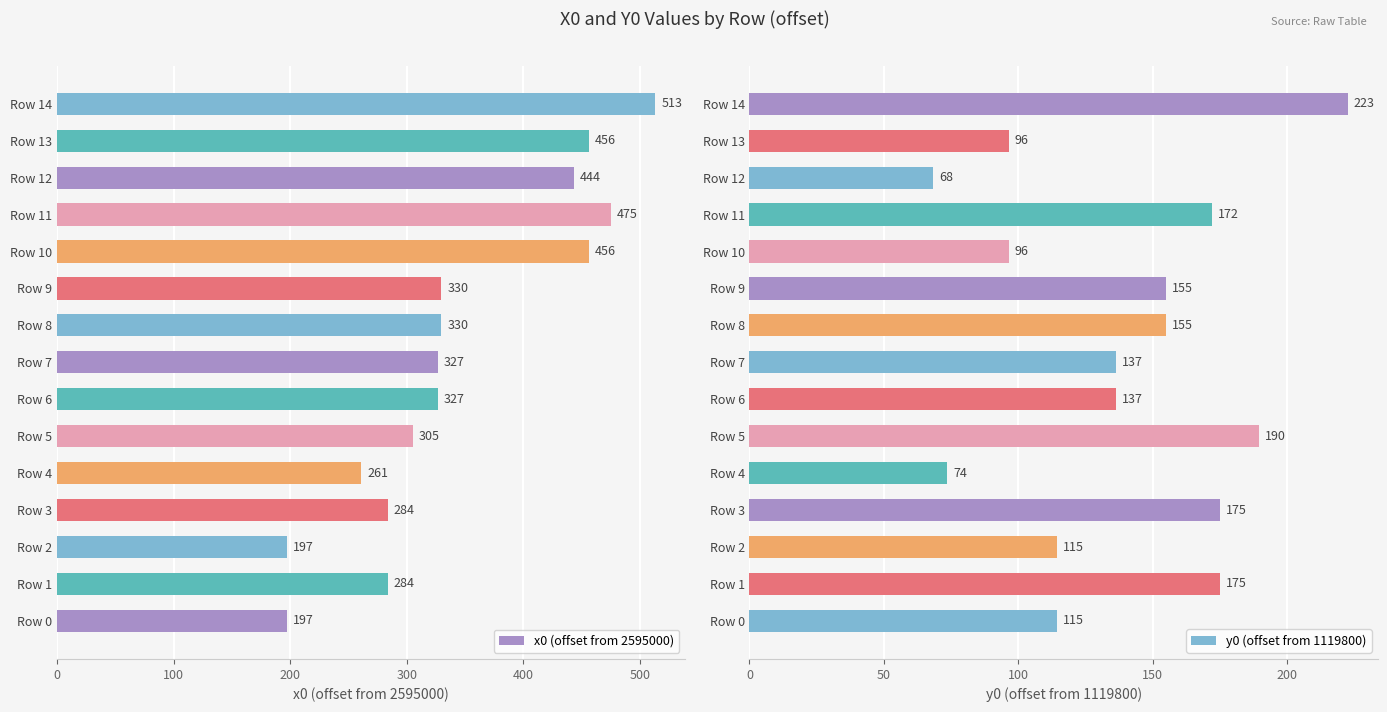

What is the average value of the x0 (offset from 2595000) series?

345.7